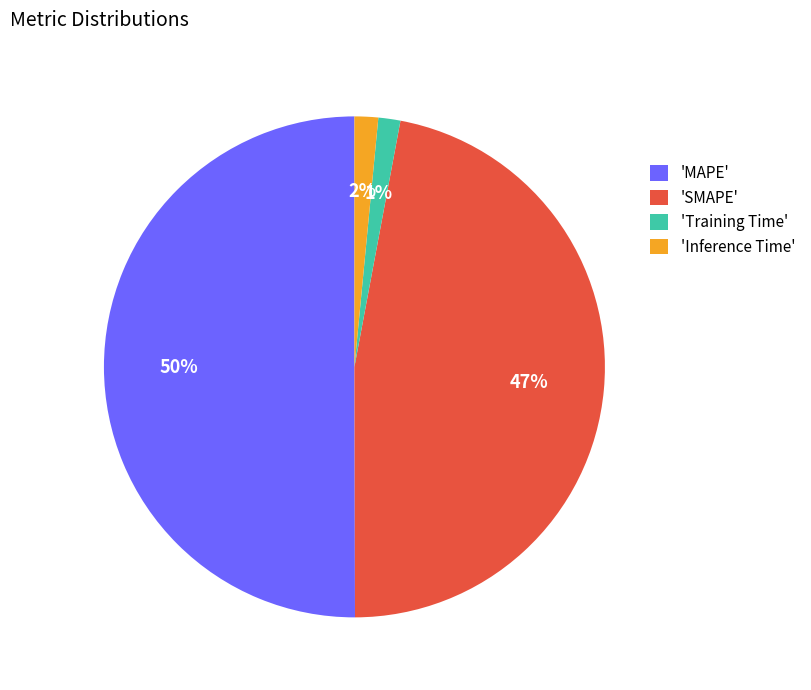

What is the largest slice in the pie chart?

'MAPE'